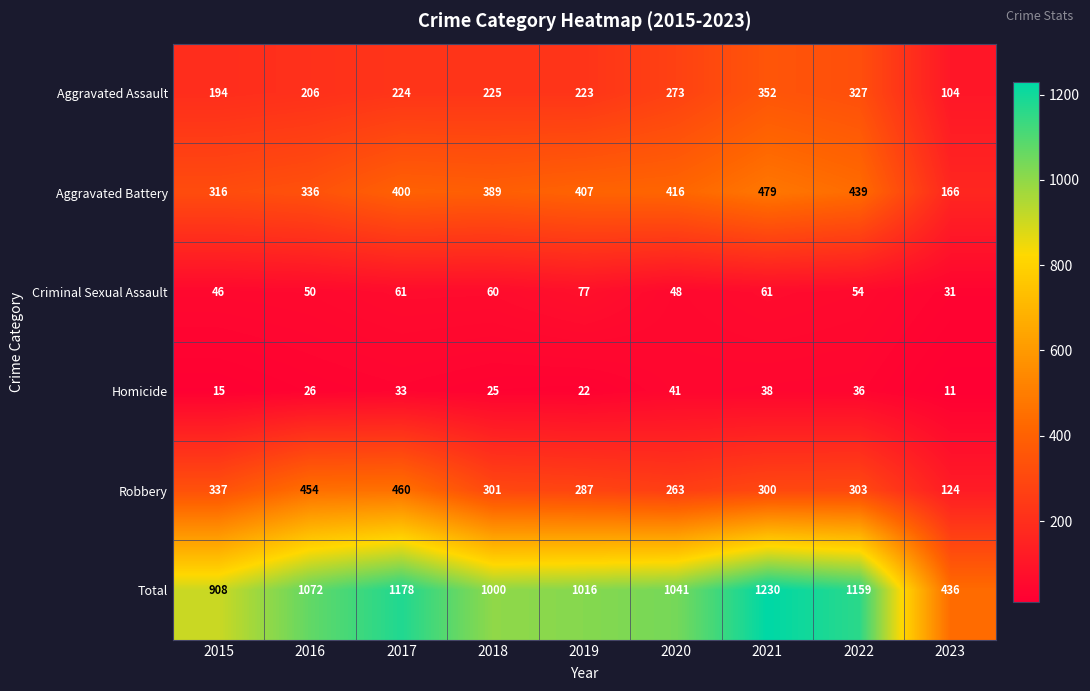

What is the total value across all series at 2016?

2144